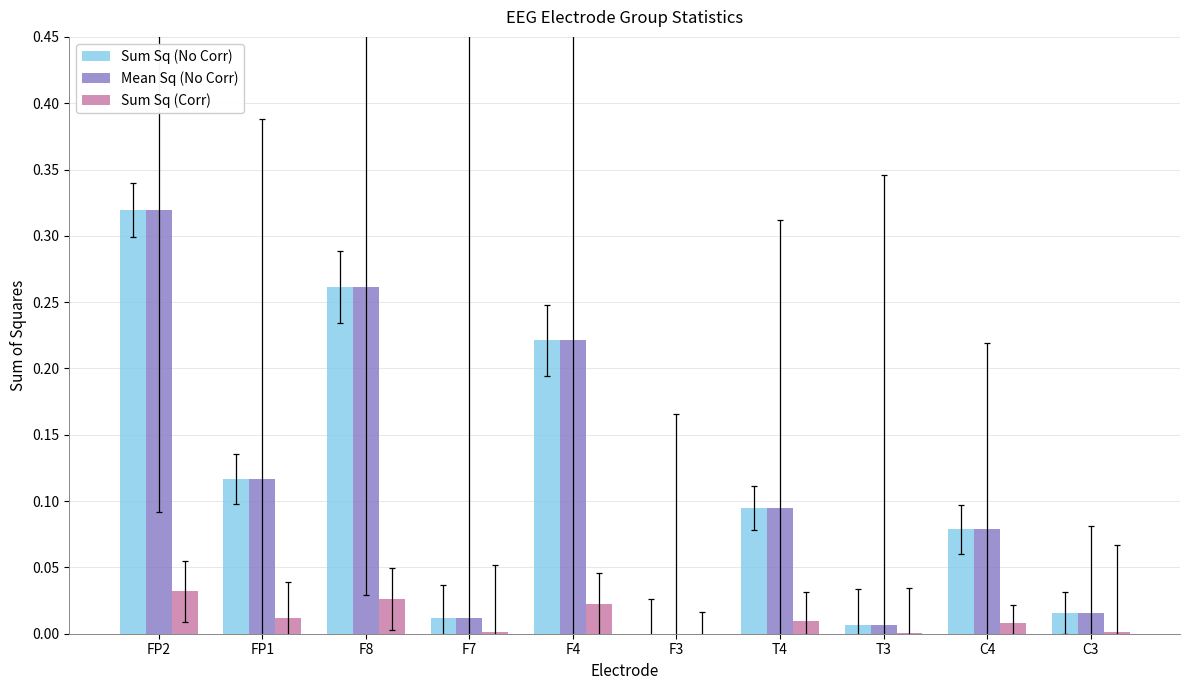

What is the sum of all Sum Sq (No Corr) values?

1.1